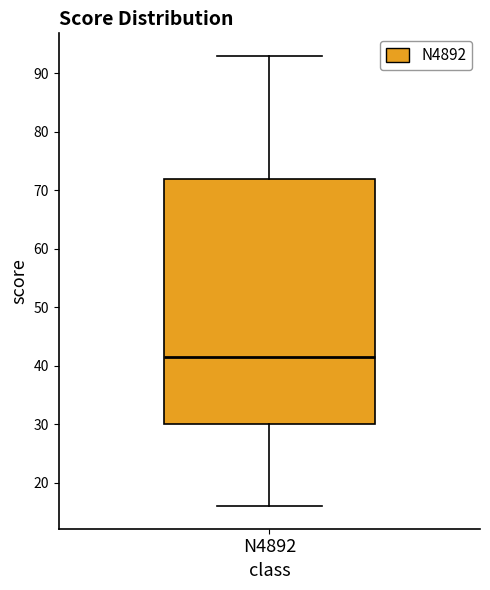

Where does the lower whisker of the box for N4892 end on the y-axis? The values are not printed on the chart, so give them approximately, as read against the axis.

16